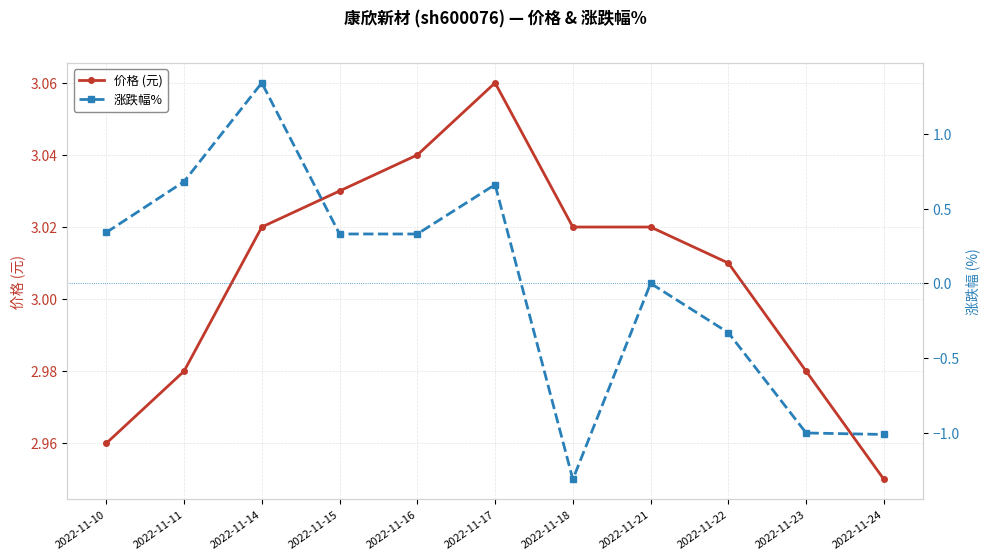

Reading left to right, what are all the values shown in this chart?

价格 (元): 3.0	3.0	3.0	3.0	3.0	3.1	3.0	3.0	3.0	3.0	3.0
涨跌幅%: 0.3	0.7	1.3	0.3	0.3	0.7	-1.3	0.0	-0.3	-1.0	-1.0